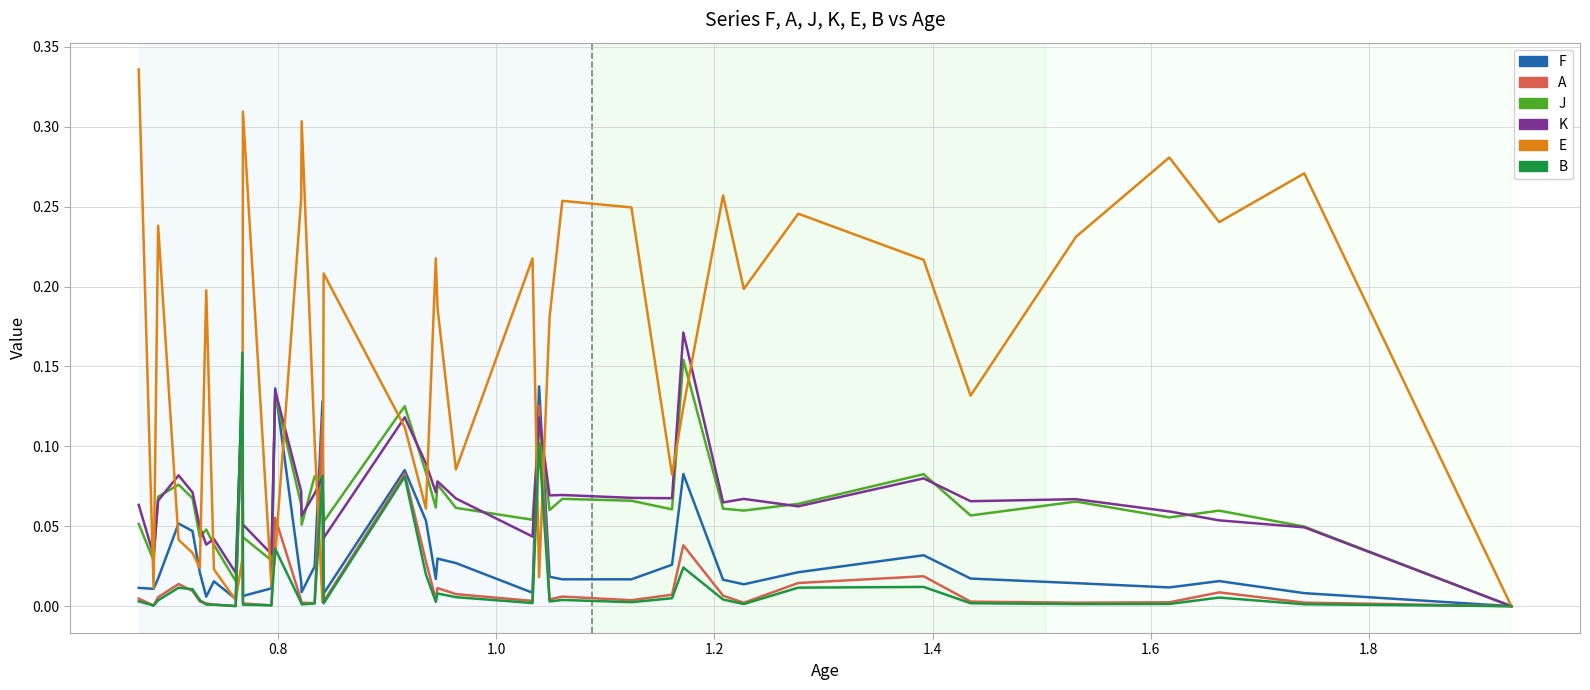

Which series has the largest range (max minus min)?

E